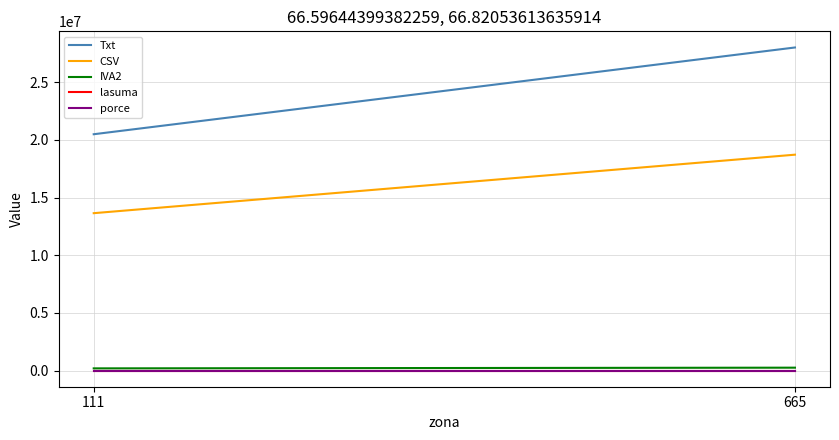

Reading left to right, transcribe all the data shown in this chart.

Txt: 20496338.4	28019372.6
CSV: 13649832.5	18722695.0
IVA2: 190507.9	251363.4
lasuma: 0.0	0.0
porce: 66.6	66.8